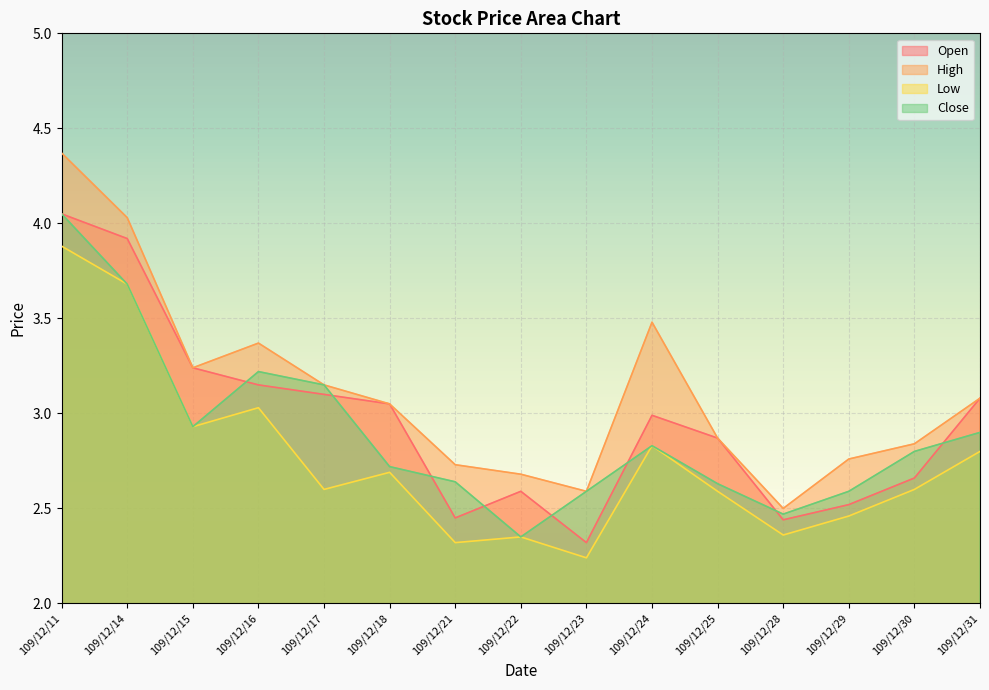

How many data points does each series have?

15